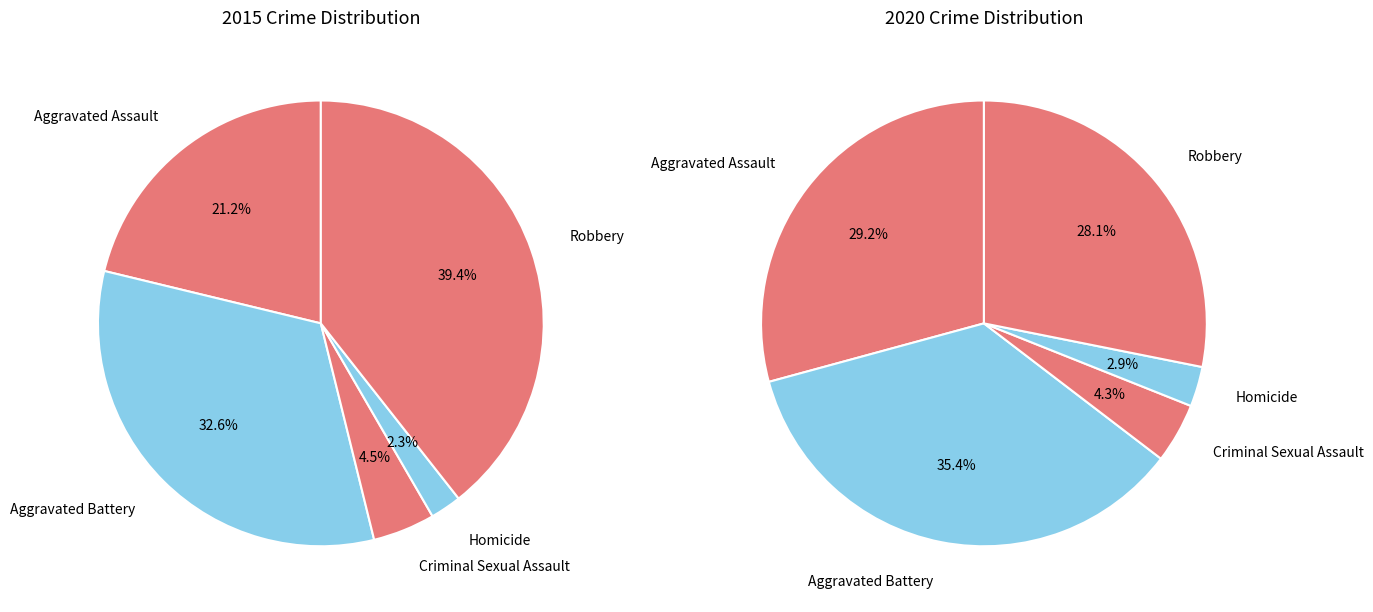

To the nearest percent, what is the difference between the Homicide and Aggravated Assault slice percentages?

26%